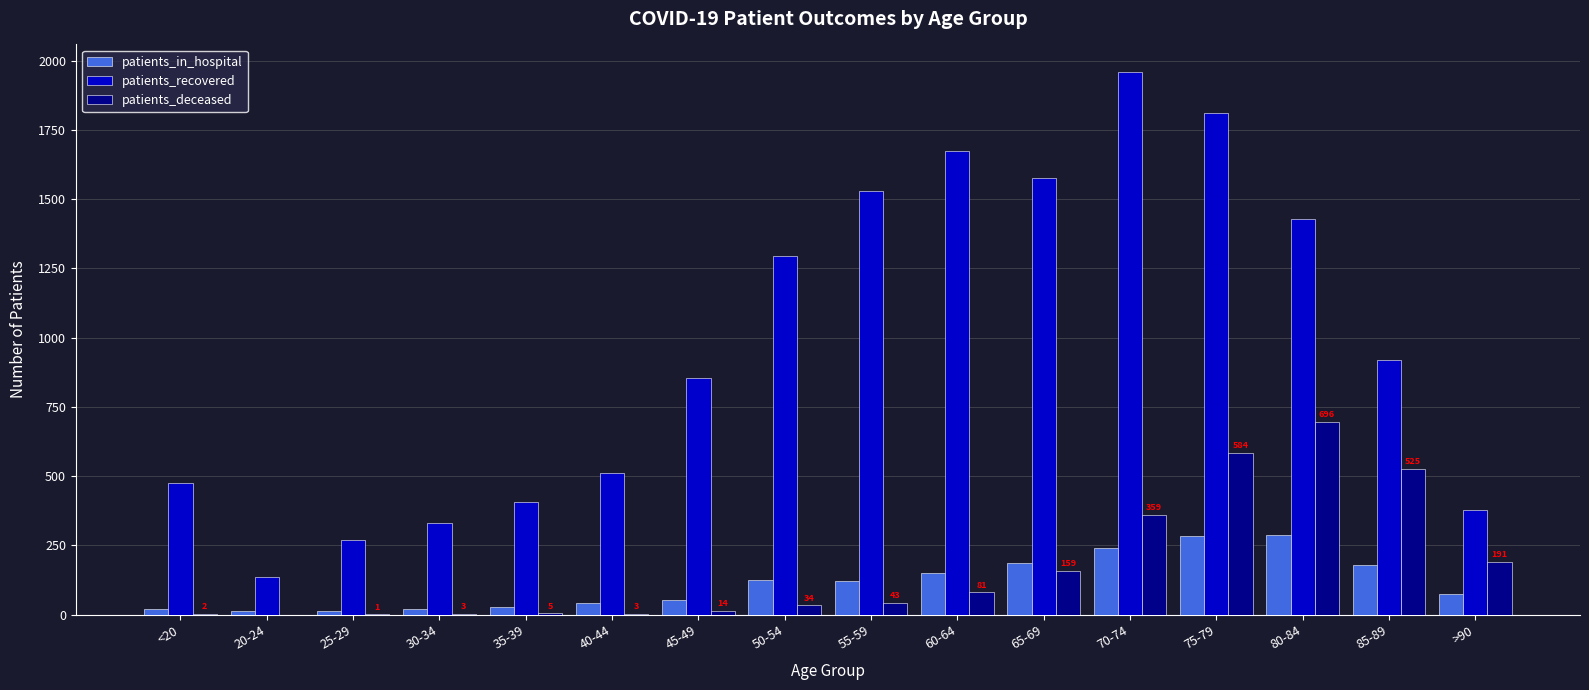

Where is patients_recovered nearest to the value 1048?

85-89